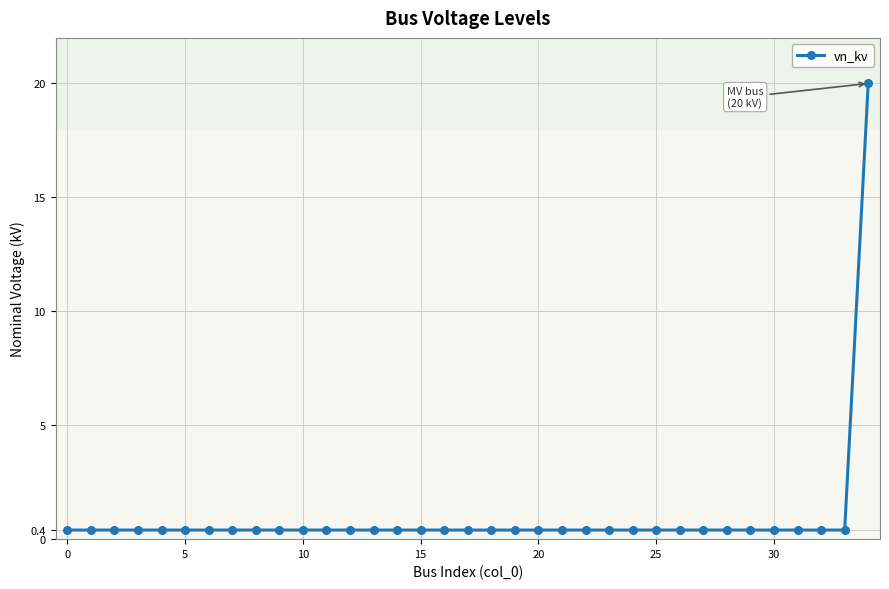

What is the value of the 11th point from the left?

0.4